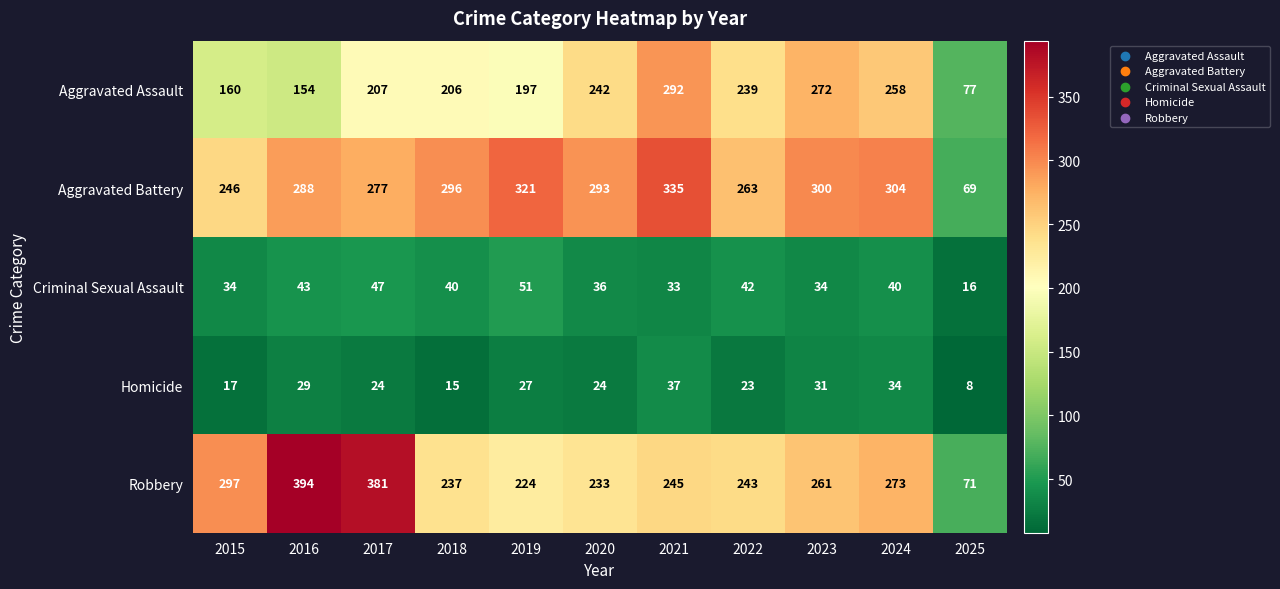

Which category has the lowest value across all series?

2025